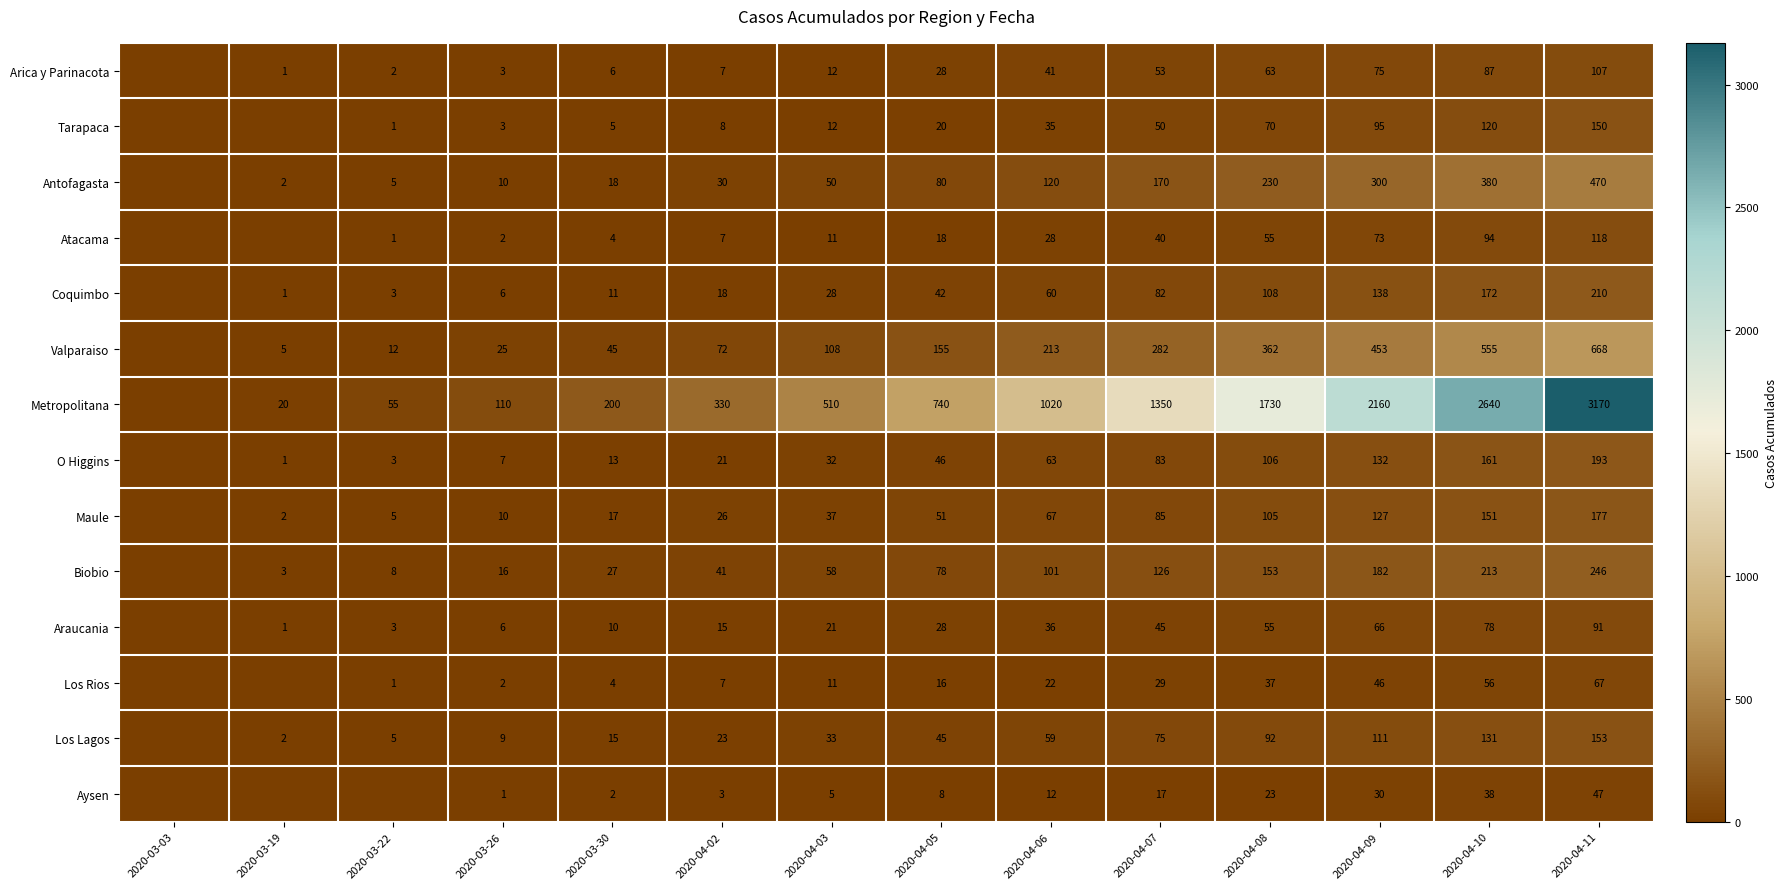

At 2020-04-10, list the series in order from largest to smallest.

Metropolitana, Valparaiso, Antofagasta, Biobio, Coquimbo, O Higgins, Maule, Los Lagos, Tarapaca, Atacama, Arica y Parinacota, Araucania, Los Rios, Aysen